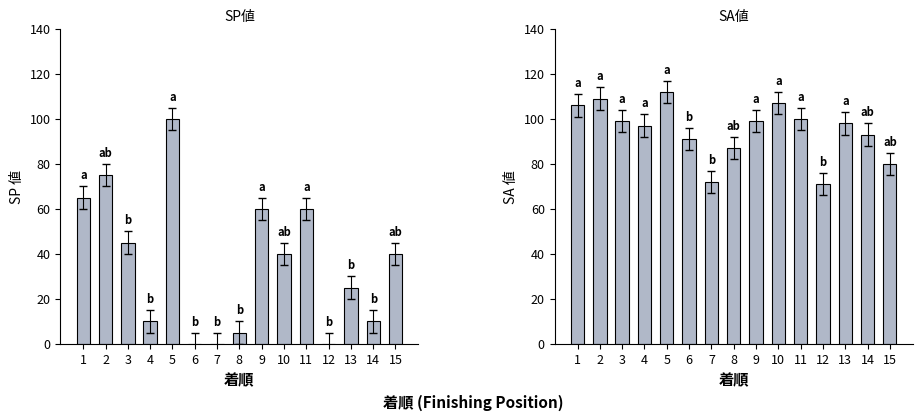

Reading right to left, transcribe all the data shown in this chart.

SP値: 15=40	14=10	13=25	12=0	11=60	10=40	9=60	8=5	7=0	6=0	5=100	4=10	3=45	2=75	1=65
SA値: 15=80	14=93	13=98	12=71	11=100	10=107	9=99	8=87	7=72	6=91	5=112	4=97	3=99	2=109	1=106